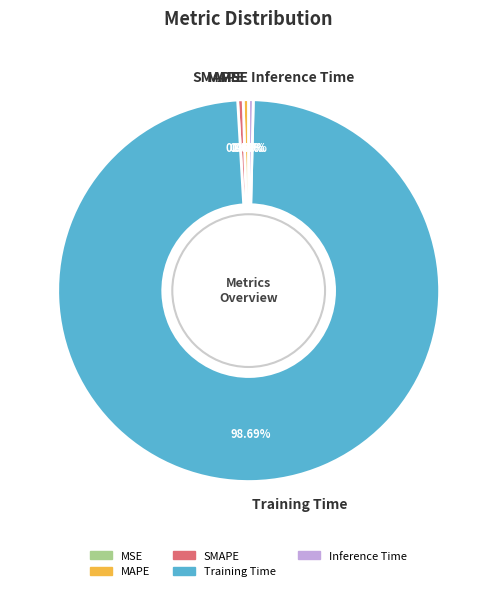

The Training Time slice represents 89% of the pie. True or false?

False